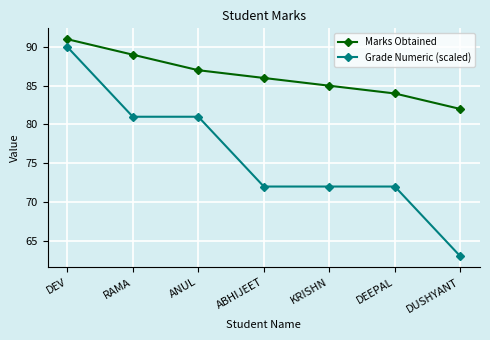

Which series has the largest total across all categories?

Marks Obtained